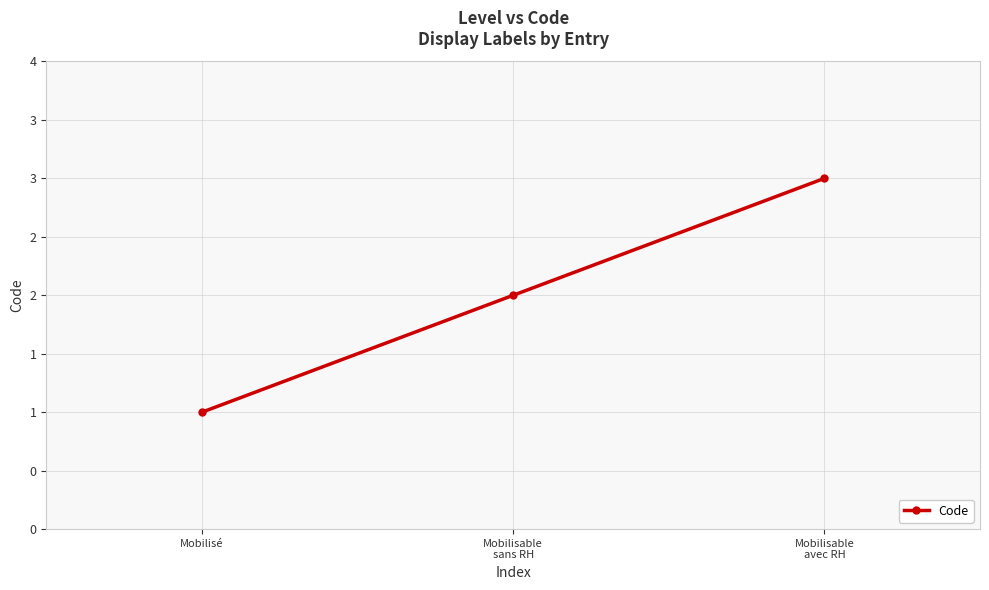

Is this an area chart (filled region under the line)?

No